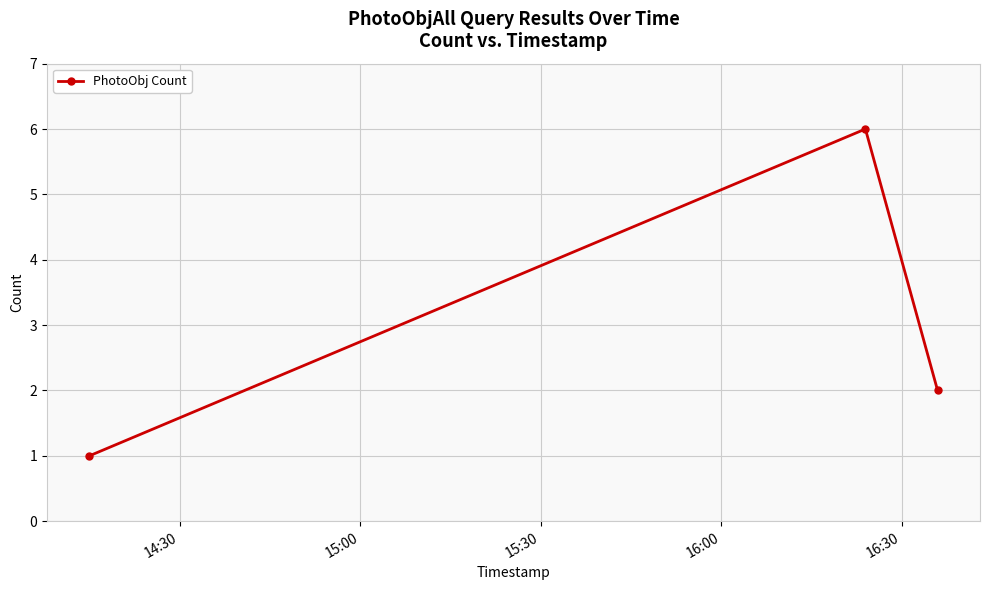

What is the value of the 3rd point from the left?

2